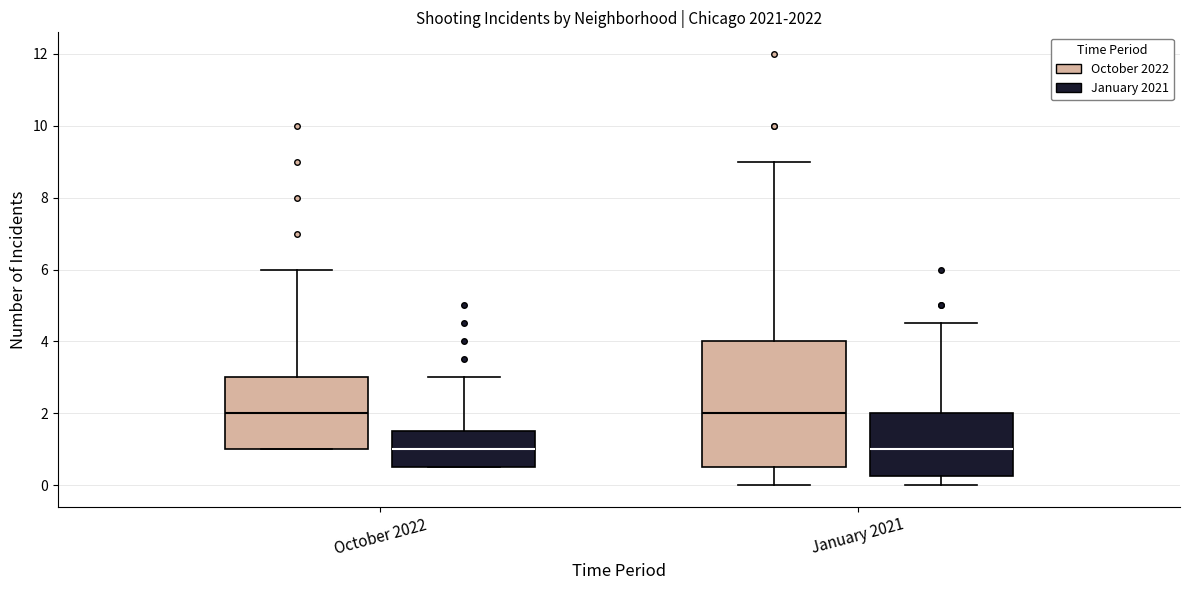

Reading left to right, transcribe this box plot: for each box, give where its median line is, the range the box spans, and where its two whiskers end, as read against the y-axis. The values are not printed on the chart, so give them approximately, as read against the axis.

October 2022 (October 2022): median 2.0, box 1.0 to 3.0, whiskers 1.0 to 6.0
October 2022 (January 2021): median 1.0, box 0.6 to 1.6, whiskers 0.6 to 3.0
January 2021 (October 2022): median 2.0, box 0.6 to 4.0, whiskers 0.0 to 9.0
January 2021 (January 2021): median 1.0, box 0.2 to 2.0, whiskers 0.0 to 4.6